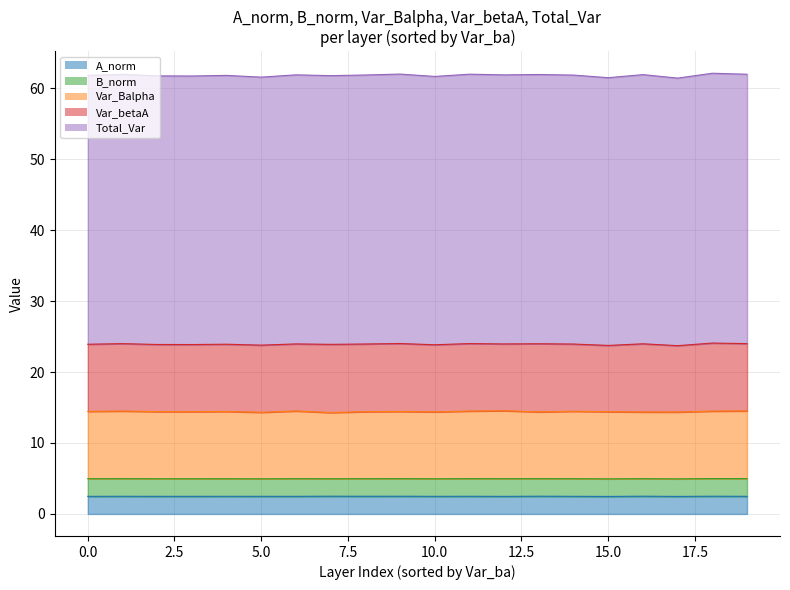

How many interior local valleys does the B_norm series have?

6